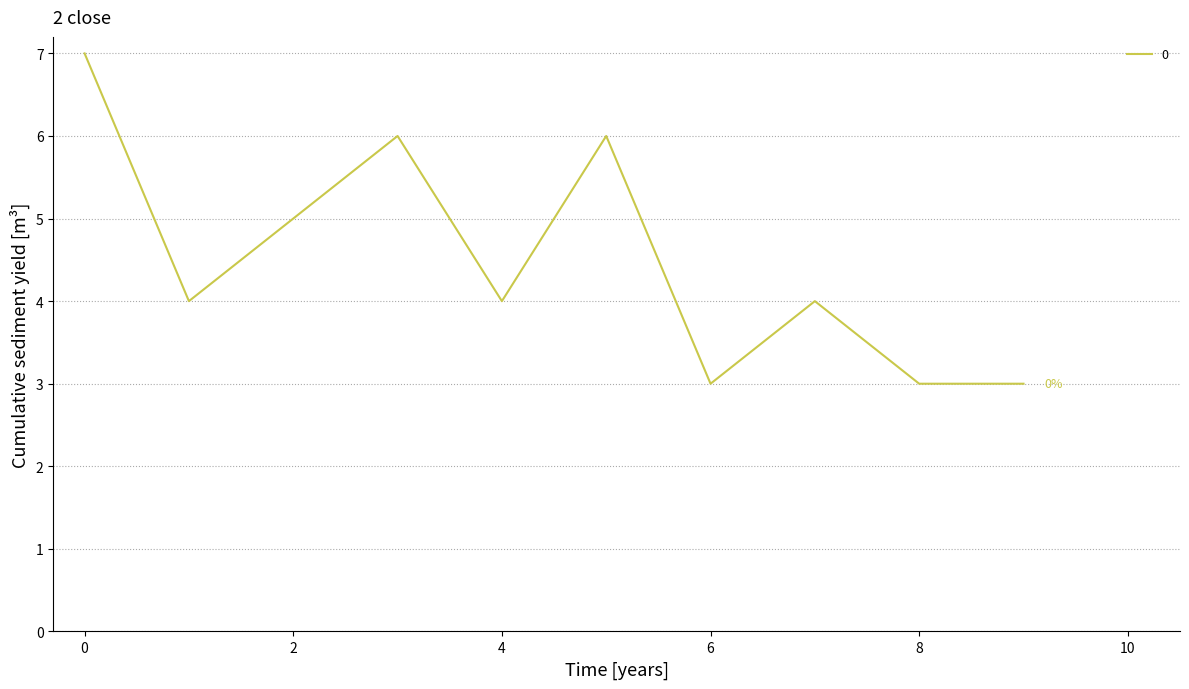

What is the sum of all values?

45